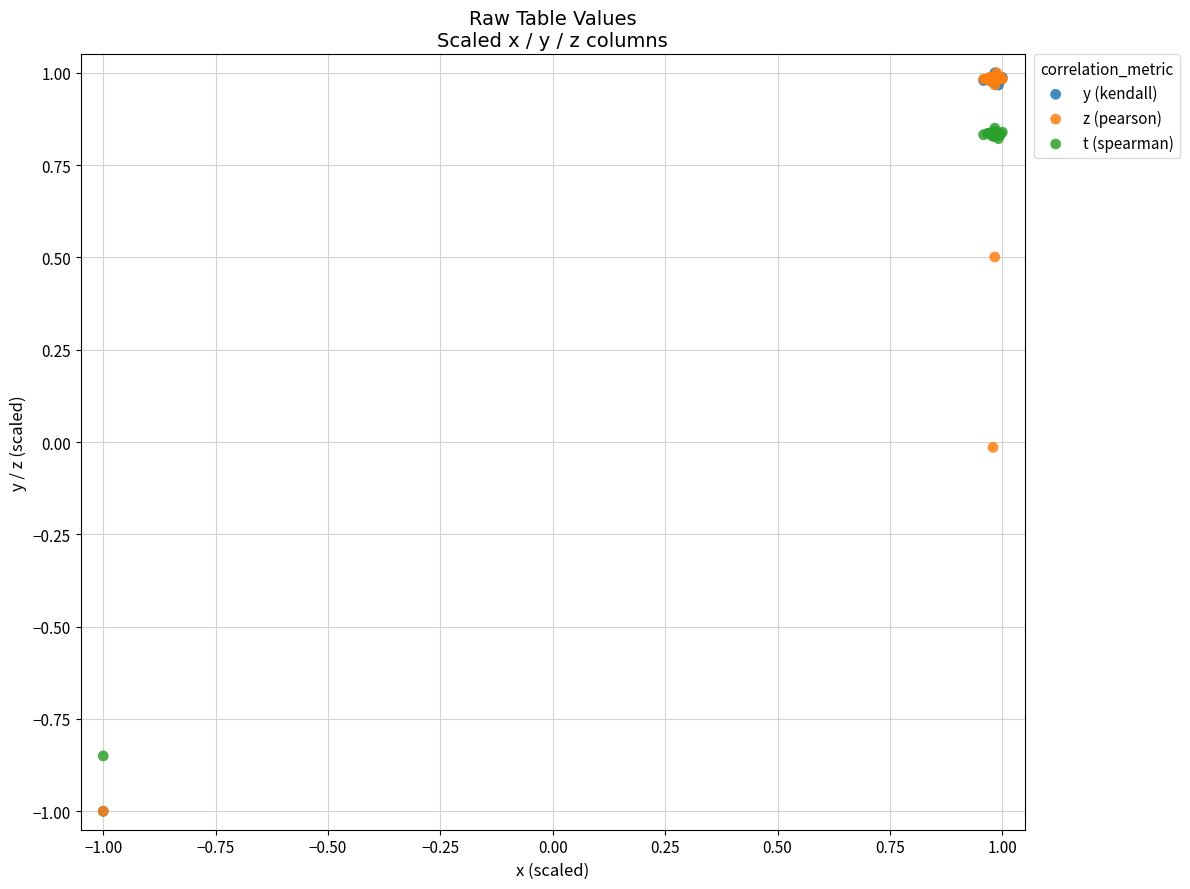

What are all the series names shown in the legend?

y (kendall), z (pearson), t (spearman)